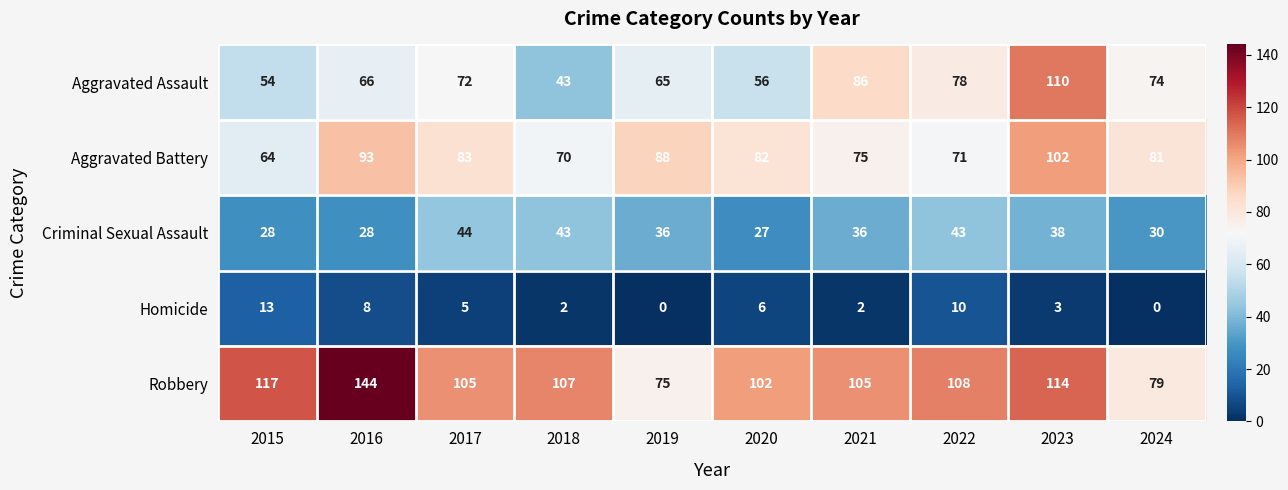

At how many categories does at least one series exceed 76?

10